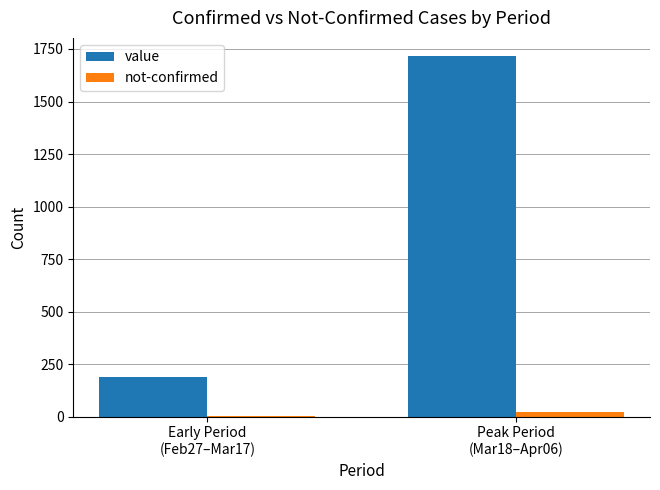

Between Early Period
(Feb27–Mar17) and Peak Period
(Mar18–Apr06), which series saw the biggest shift?

value